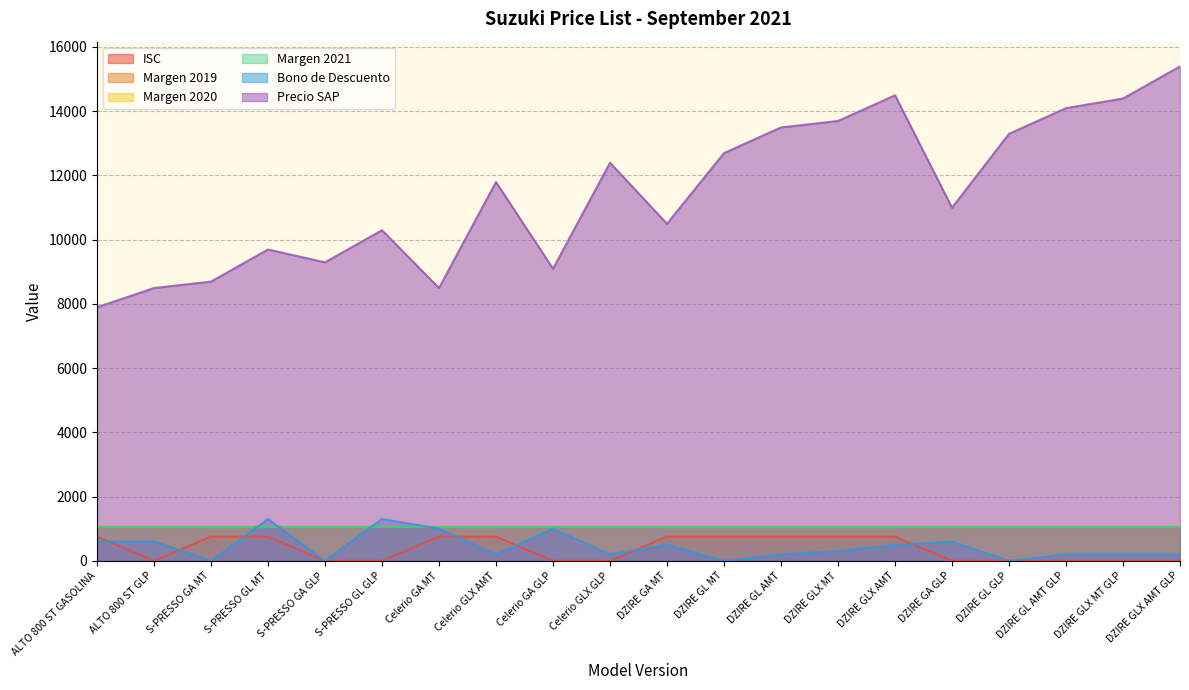

Where is the first local maximum for Bono de Descuento?

S-PRESSO GL MT